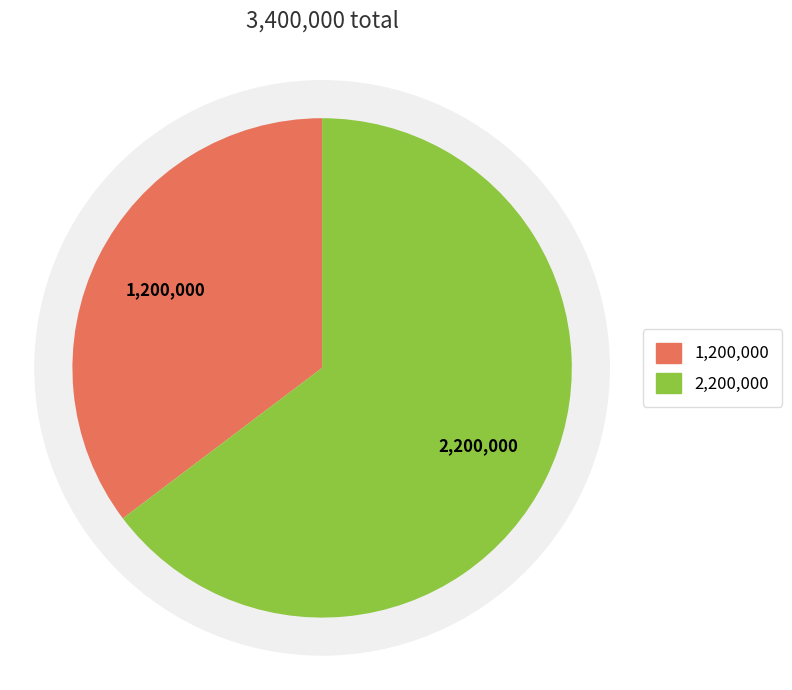

How many segments does this pie chart have?

2